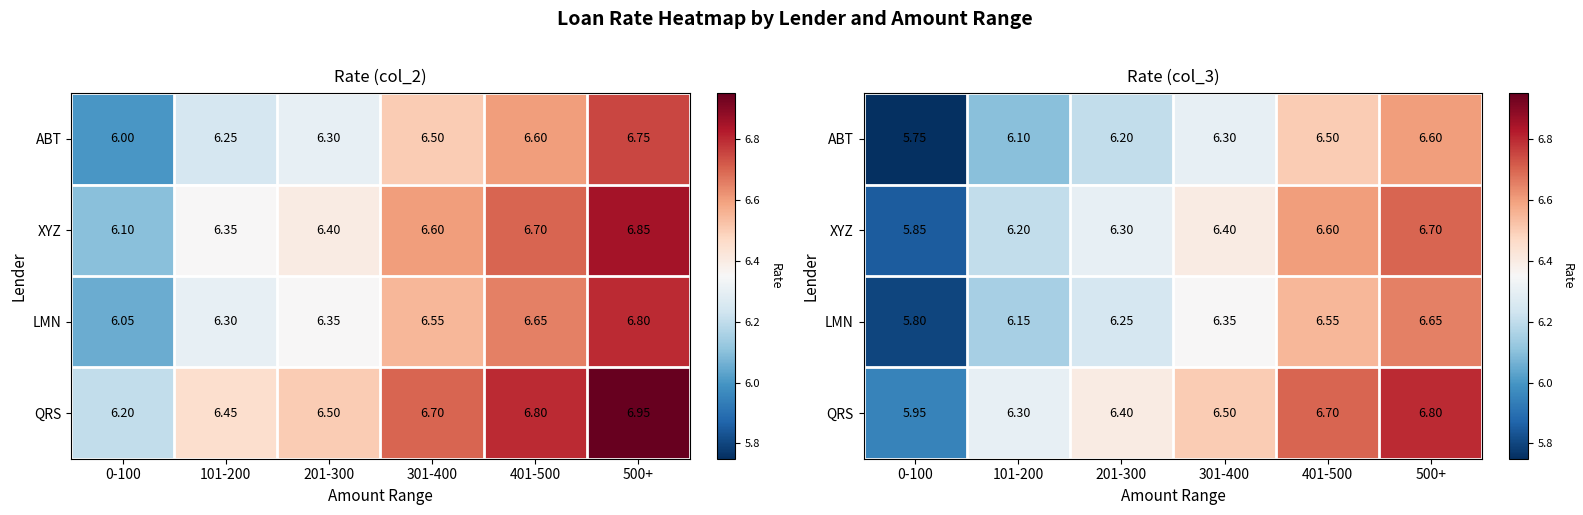

At which label does ABT first exceed 6?

101-200